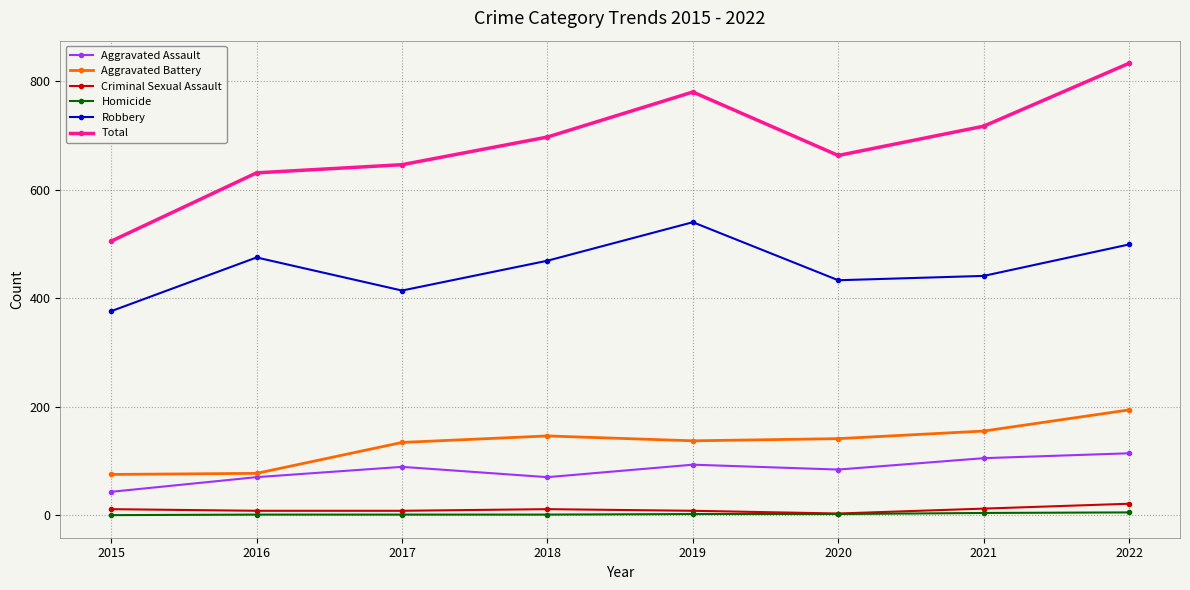

True or false: Aggravated Assault and Criminal Sexual Assault intersect in this chart.

False